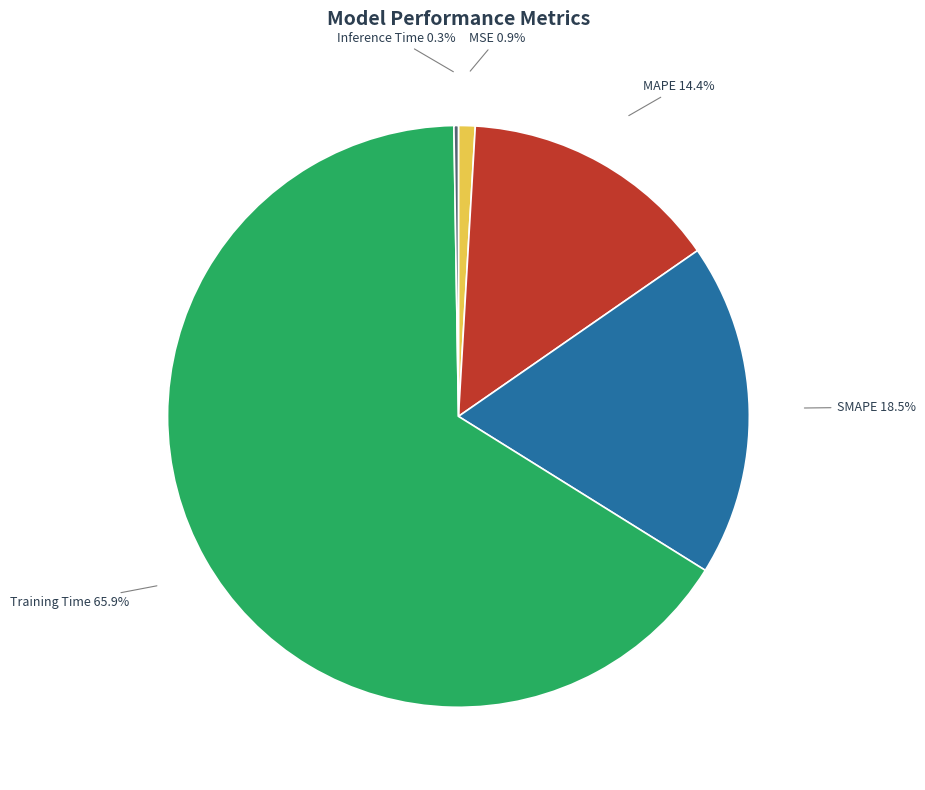

Does Training Time account for over 50% of the chart?

Yes